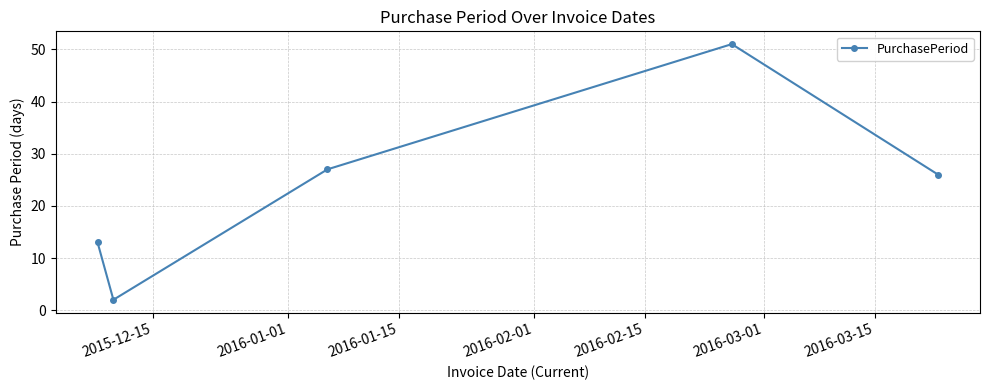

What is the greatest value displayed?

51